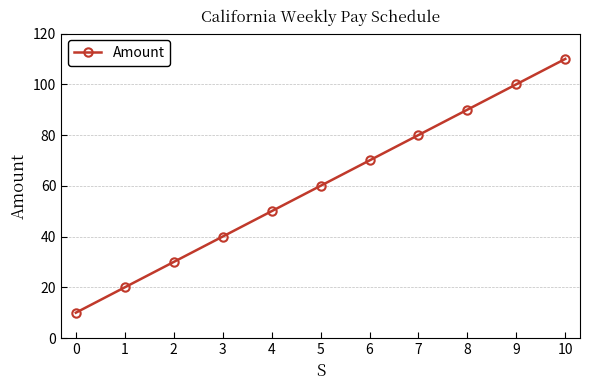

True or false: there are more than 2 points higher than both neighbors.

False